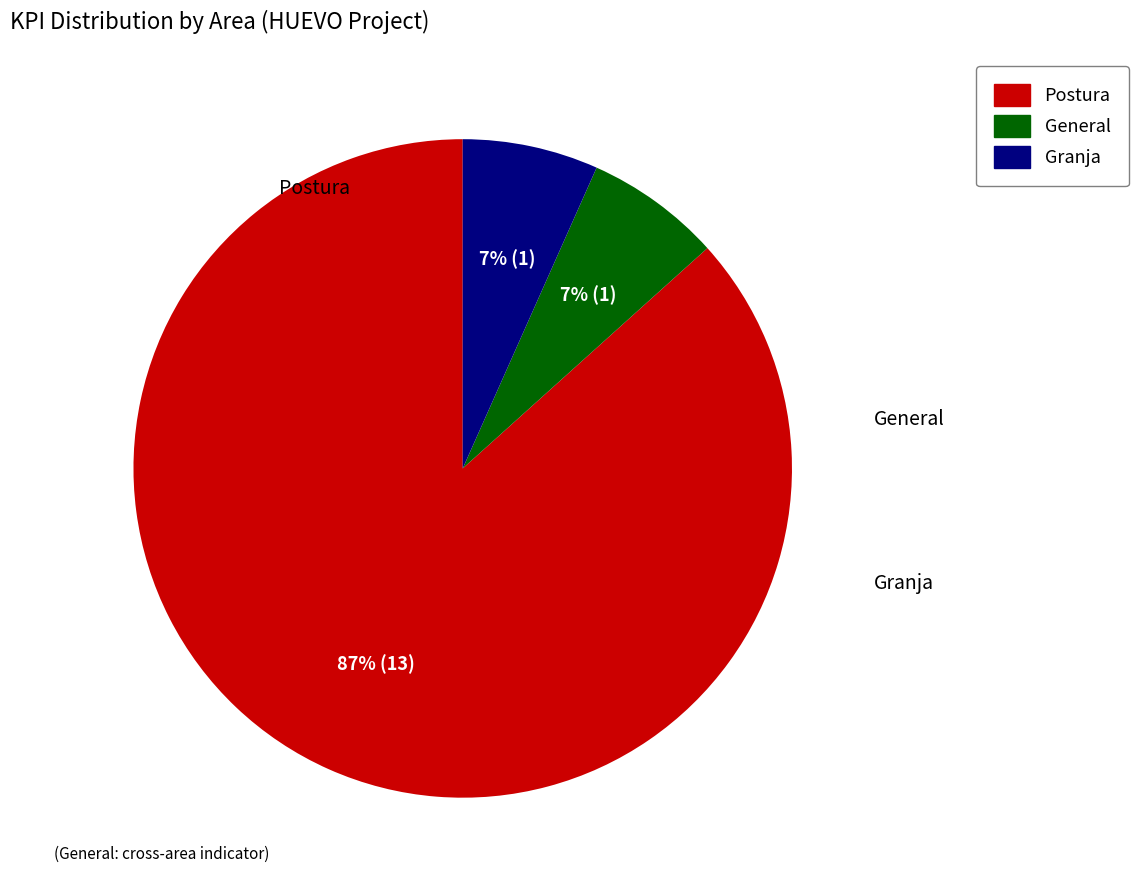

To the nearest percent, what percentage of the pie is Granja?

7%